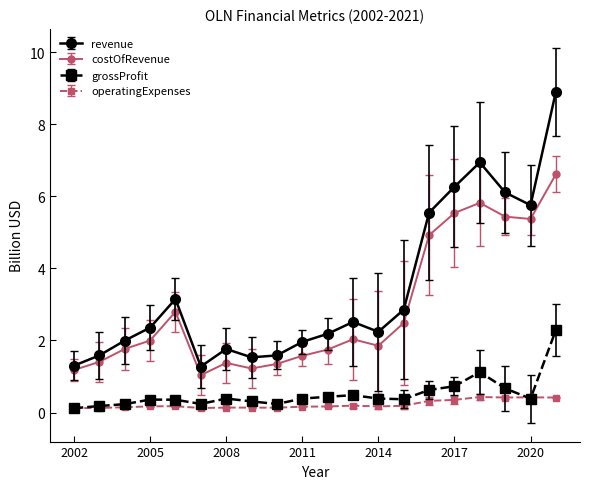

Which series has the widest spread of values?

revenue